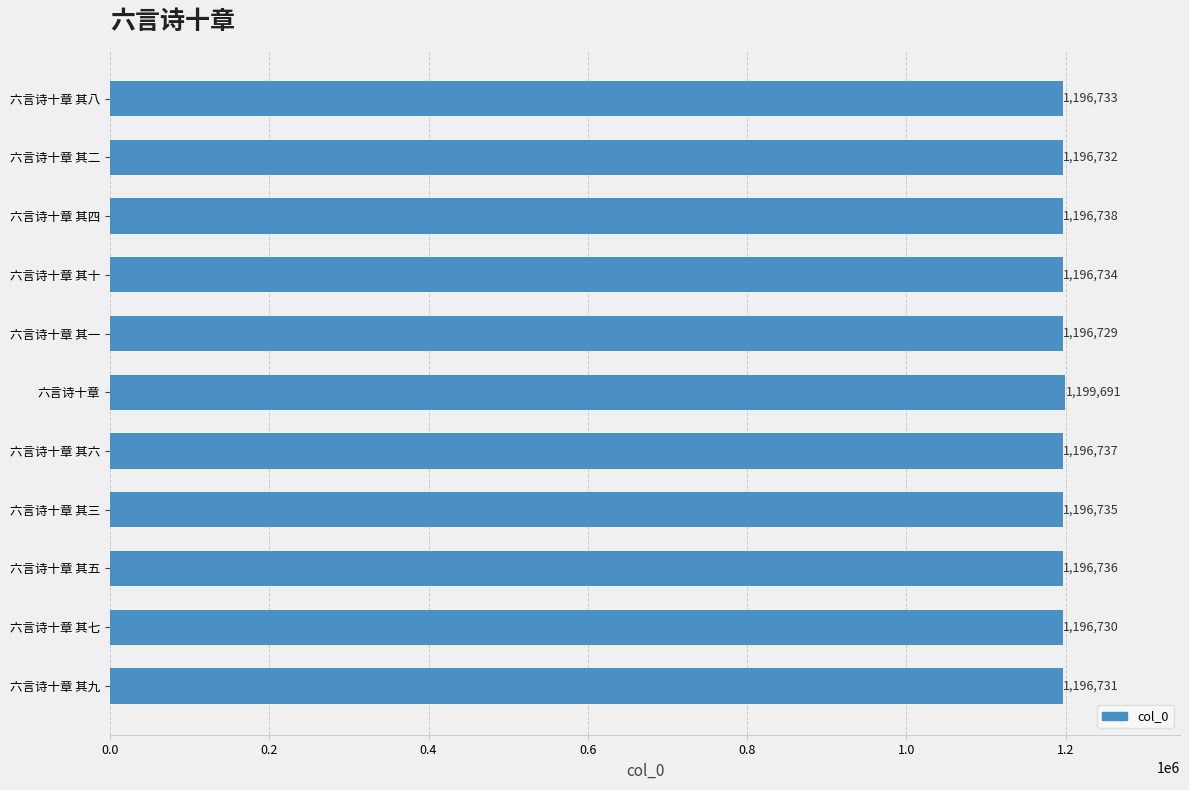

How many values are below 1196734?

5